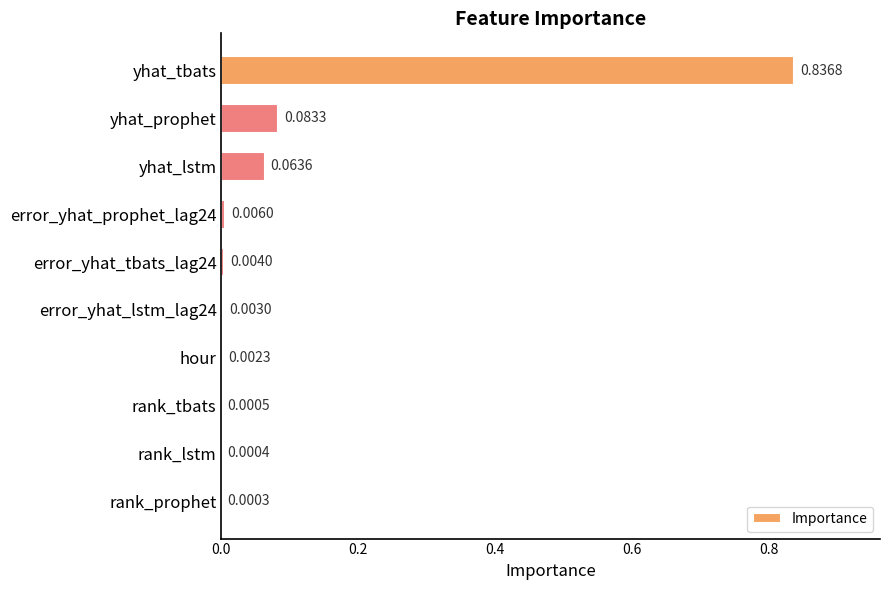

Between yhat_prophet and rank_tbats, which is larger?

yhat_prophet